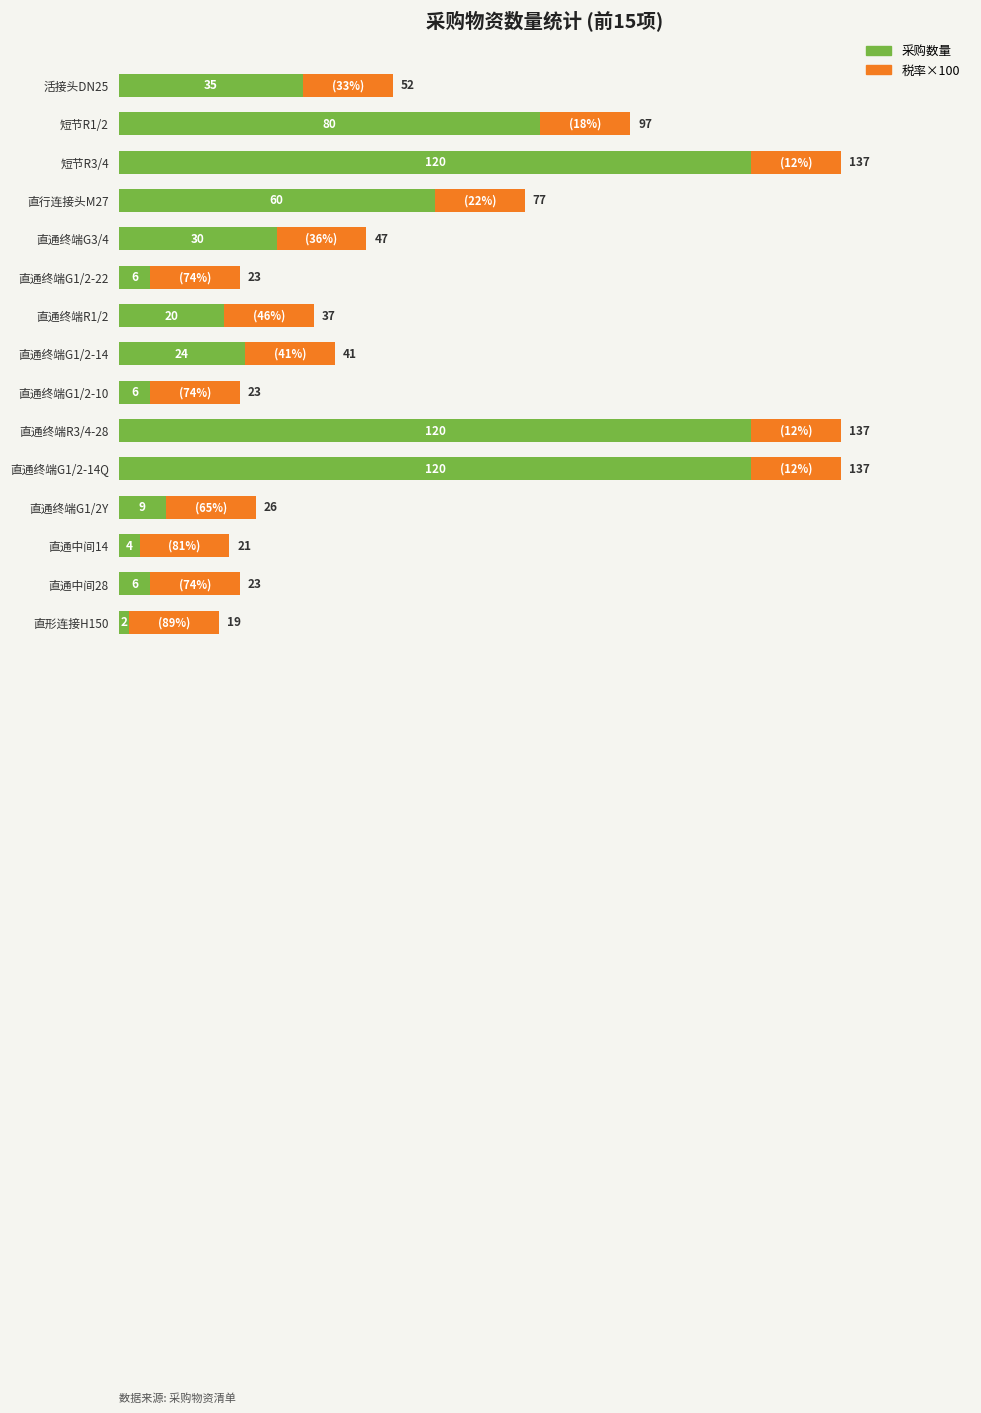

The 采购数量 series shows 2 at 直通终端G1/2Y. True or false?

False